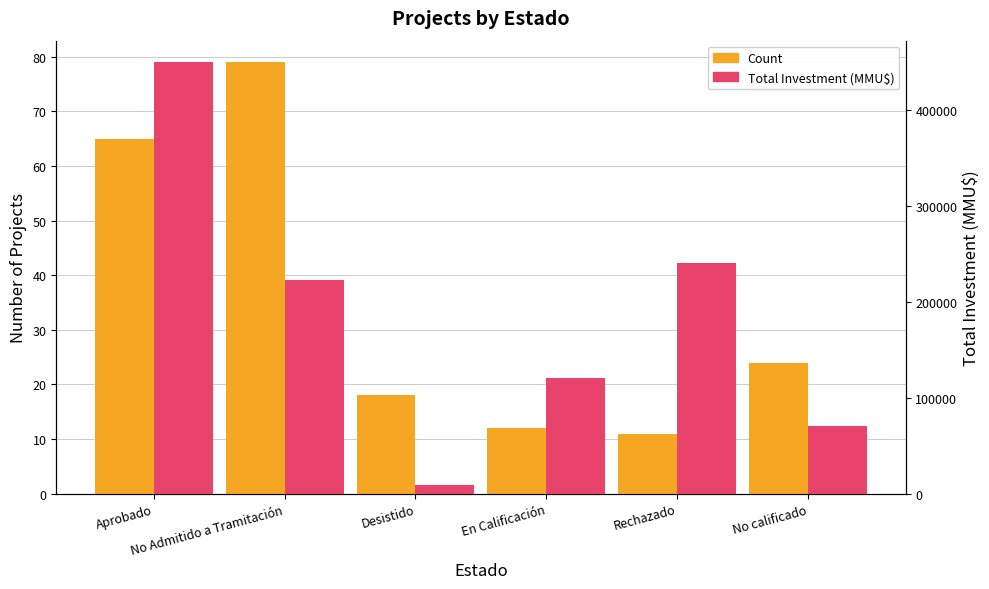

What is the value of the Total Investment (MMU$) bar at the 2nd from the left?

222504